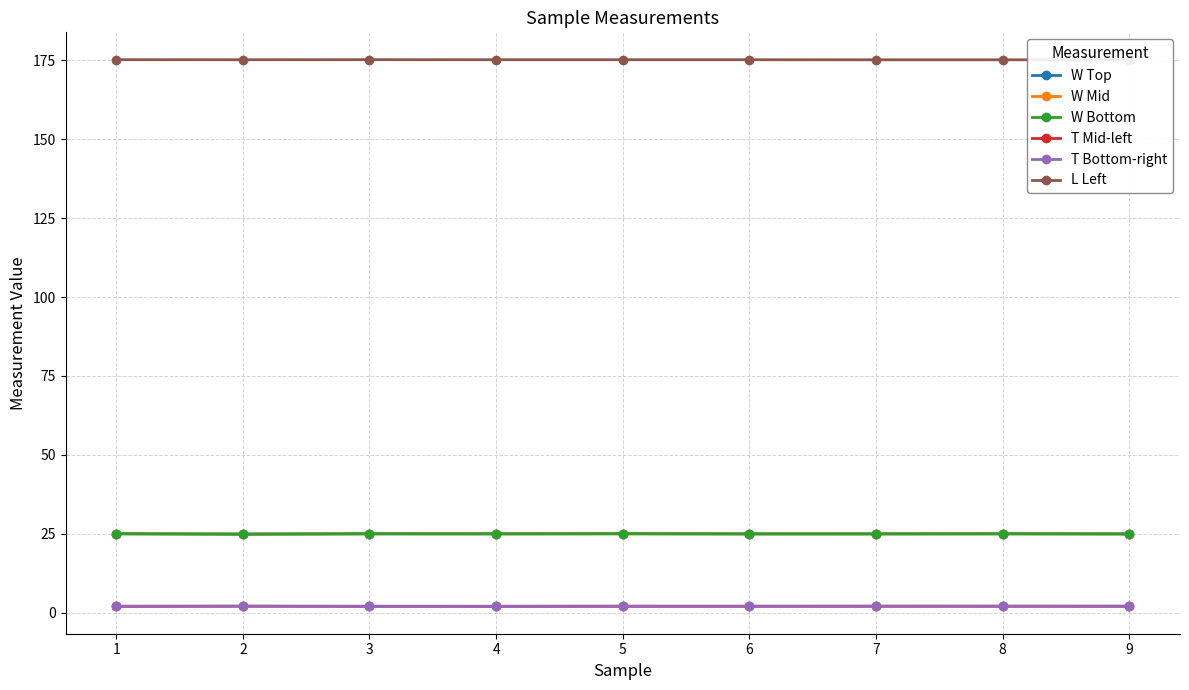

Which series has the largest range (max minus min)?

W Bottom